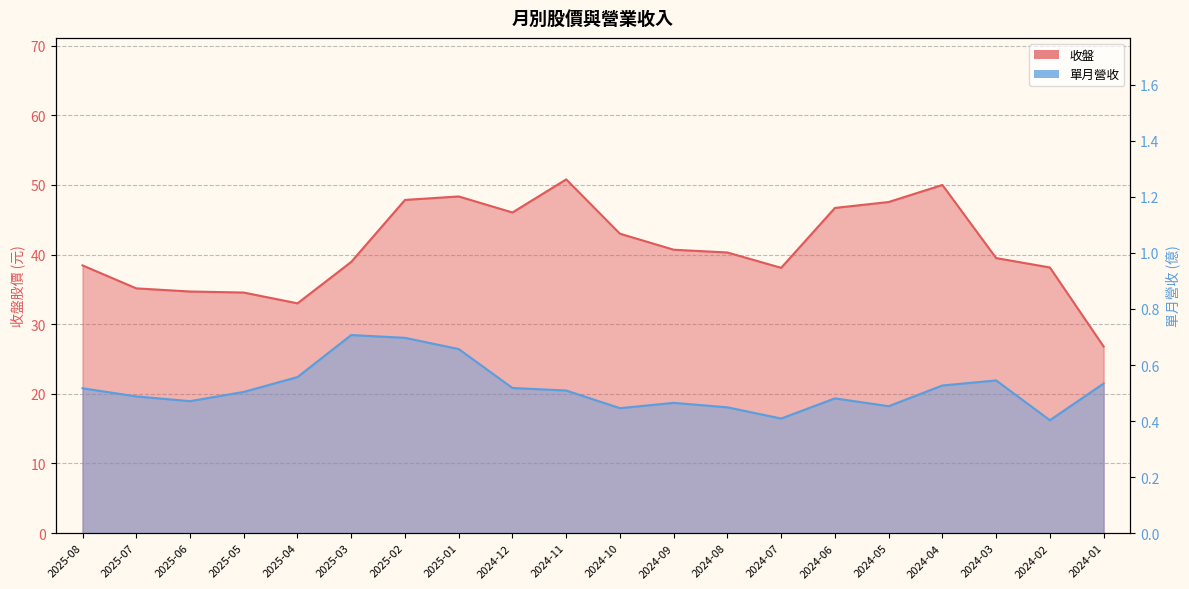

Between 2024-02 and 2024-06, which is larger?

2024-06